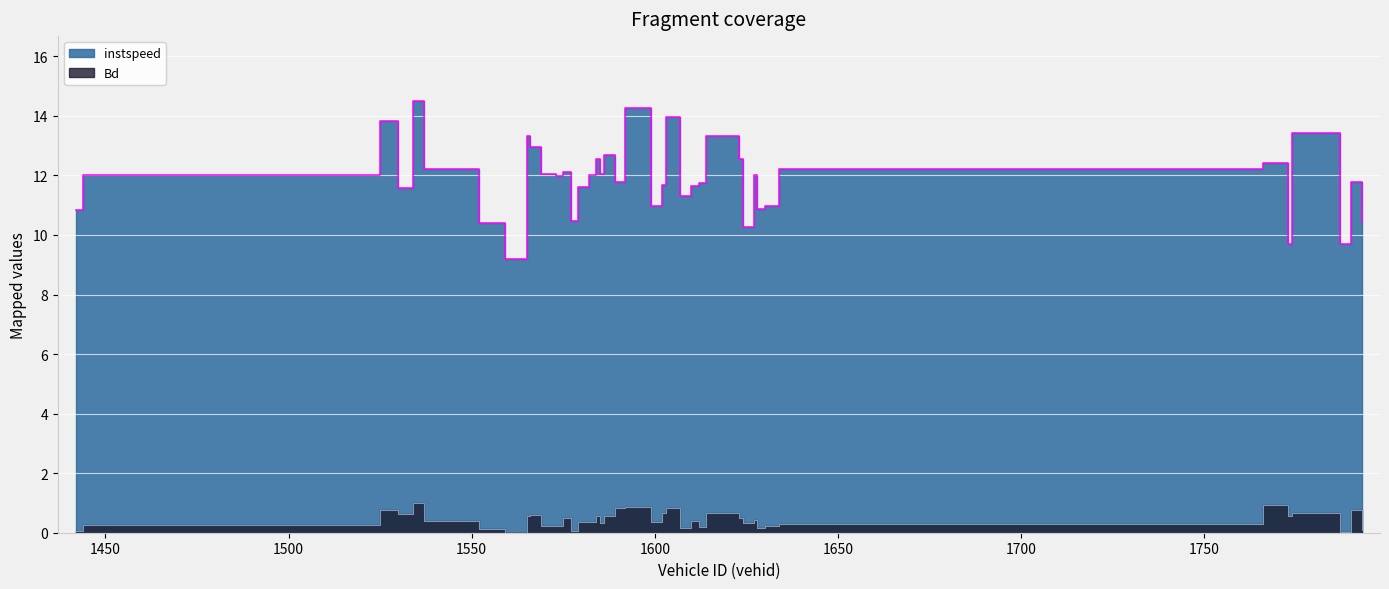

Reading right to left, extract all data points from this chart.

instspeed: 10.4	11.8	9.7	13.4	9.7	12.4	12.2	11.0	10.9	12.0	10.3	12.6	13.3	11.7	11.6	11.3	14.0	11.7	11.0	14.3	11.8	12.7	12.0	12.6	12.0	11.6	10.5	12.1	12.0	12.0	13.0	13.3	9.2	10.4	12.2	14.5	11.6	13.8	12.0	10.8
Bd: 0.1	0.8	0.0	0.7	0.5	0.9	0.3	0.2	0.1	0.4	0.3	0.5	0.7	0.2	0.4	0.2	0.8	0.7	0.4	0.9	0.8	0.6	0.3	0.5	0.4	0.3	0.1	0.5	0.2	0.2	0.6	0.6	0.0	0.1	0.4	1.0	0.6	0.8	0.3	0.1